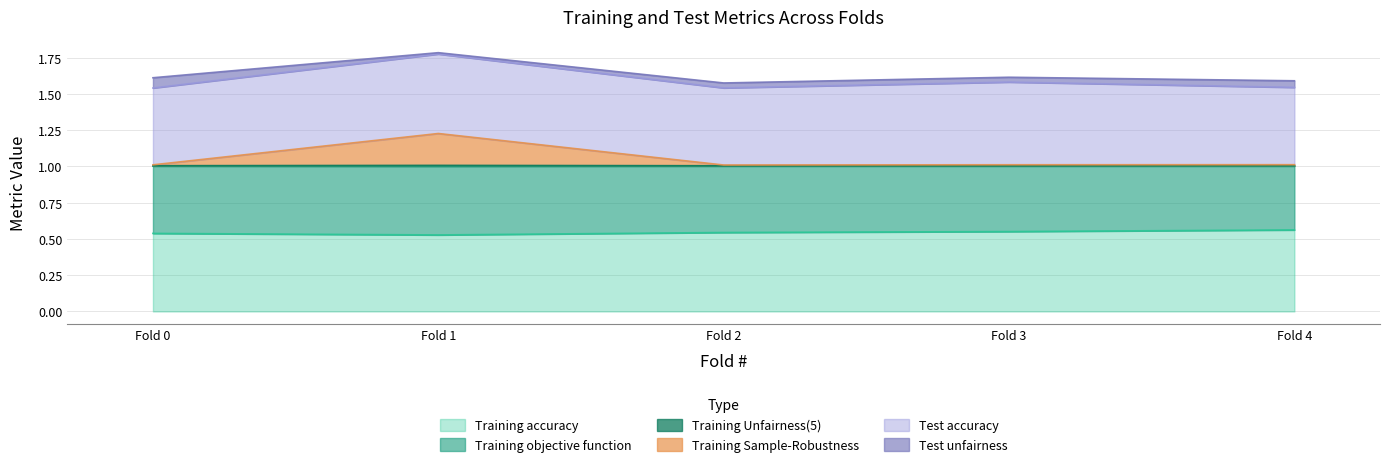

How many Training Sample-Robustness values are between 1 and 2?

5